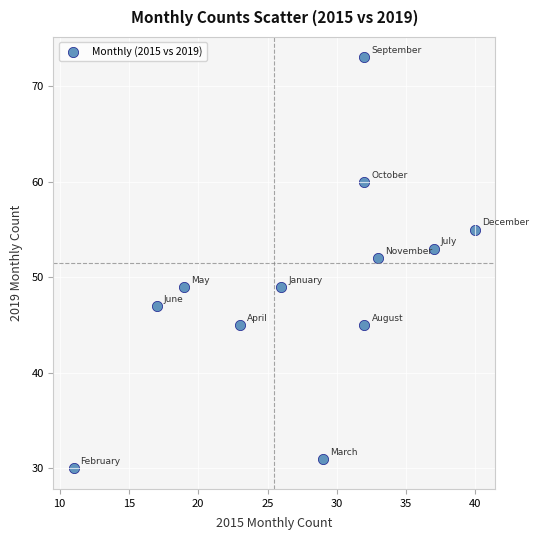

What is the average Y value?

49